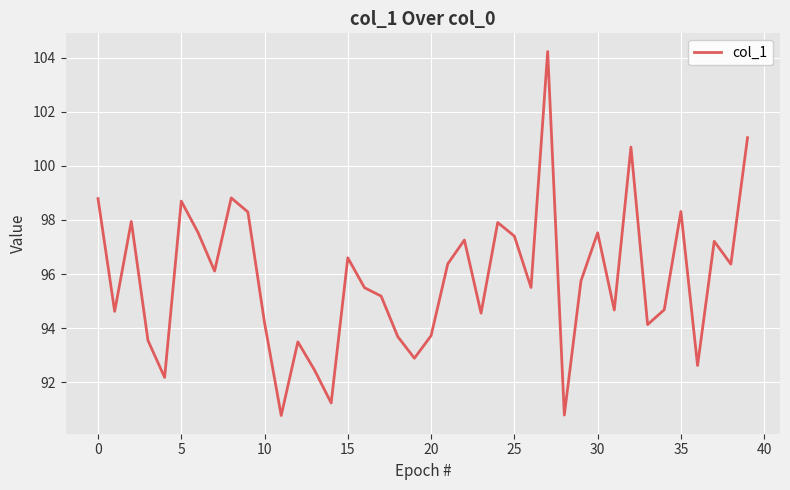

What is the minimum value shown in the chart?

90.8